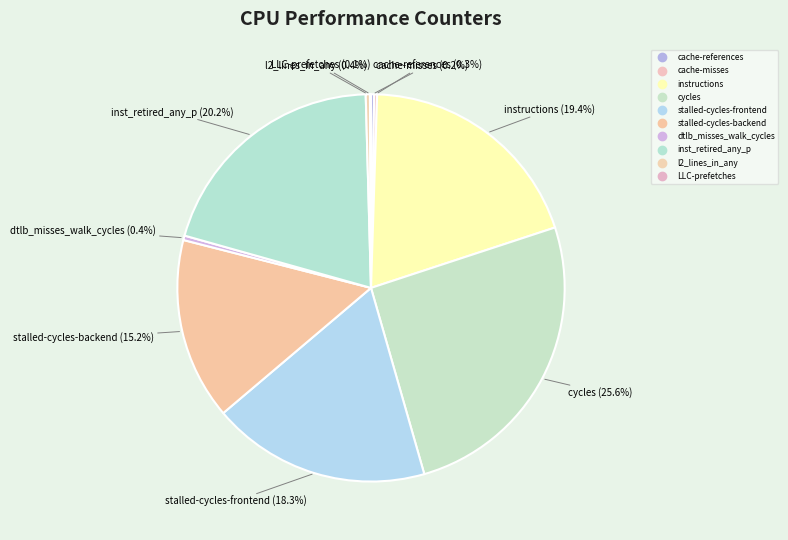

Rank the categories by value from lowest to highest.

LLC-prefetches, cache-misses, cache-references, l2_lines_in_any, dtlb_misses_walk_cycles, stalled-cycles-backend, stalled-cycles-frontend, instructions, inst_retired_any_p, cycles